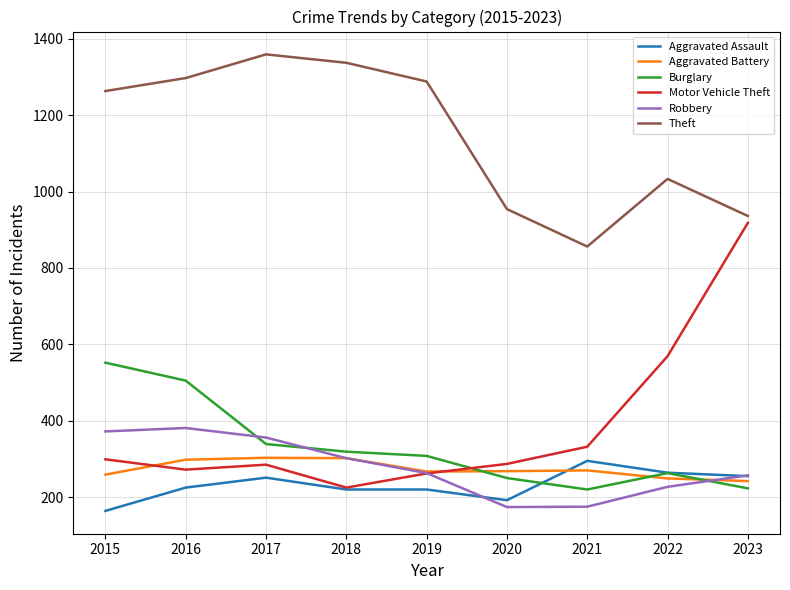

How many intersections are there between Aggravated Battery and Motor Vehicle Theft?

2